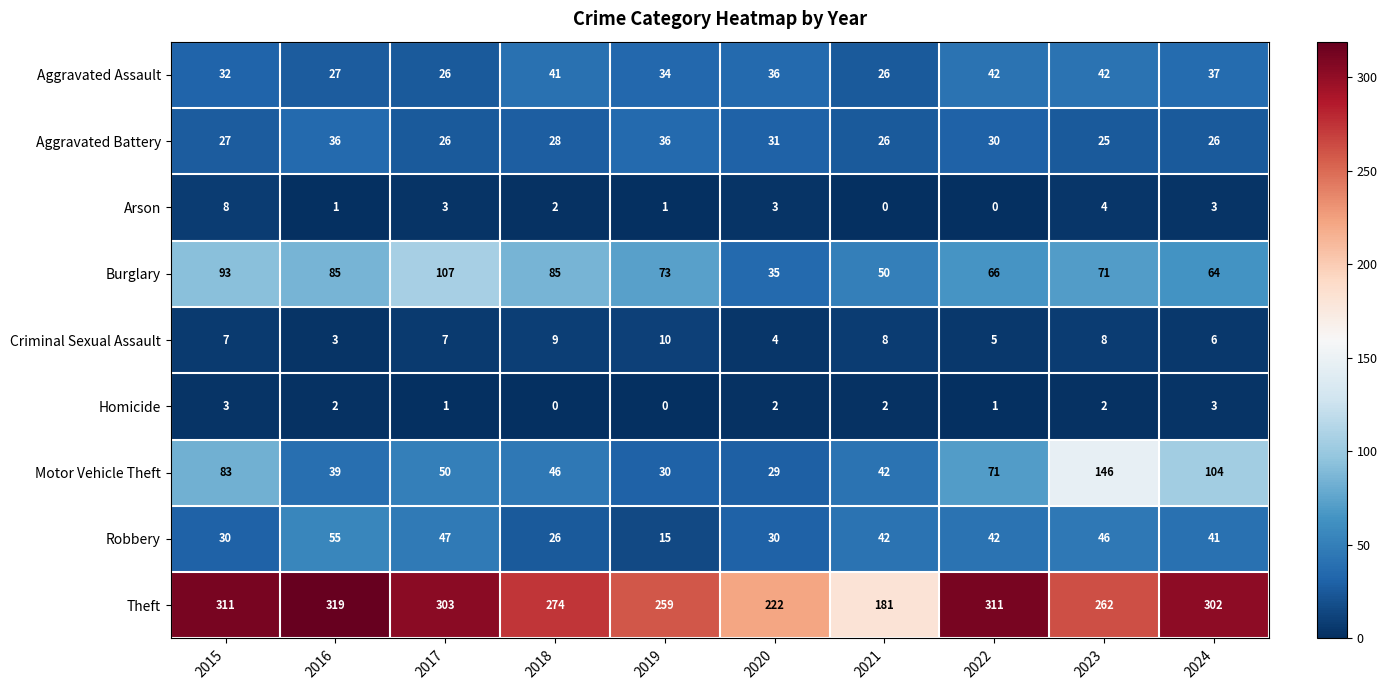

At which category is the sum across all series the highest?

2023